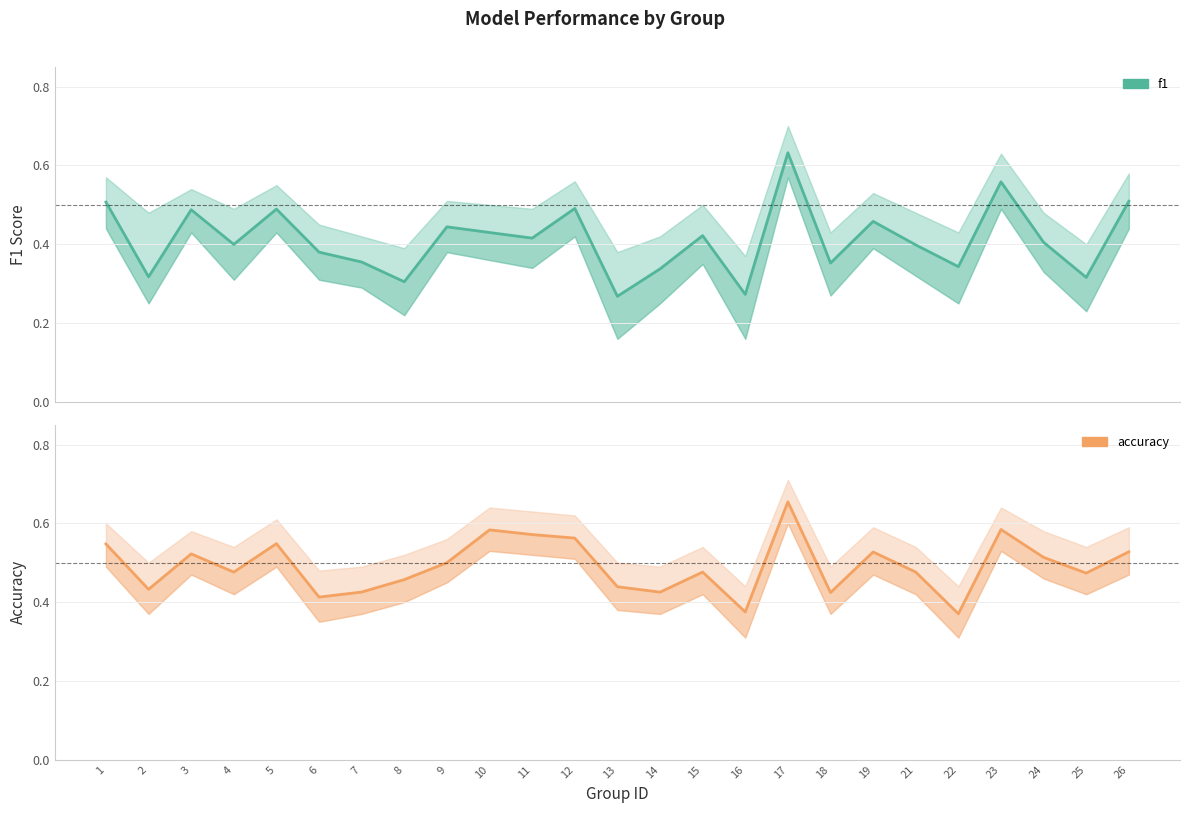

At 2, list the series in order from largest to smallest.

accuracy, f1